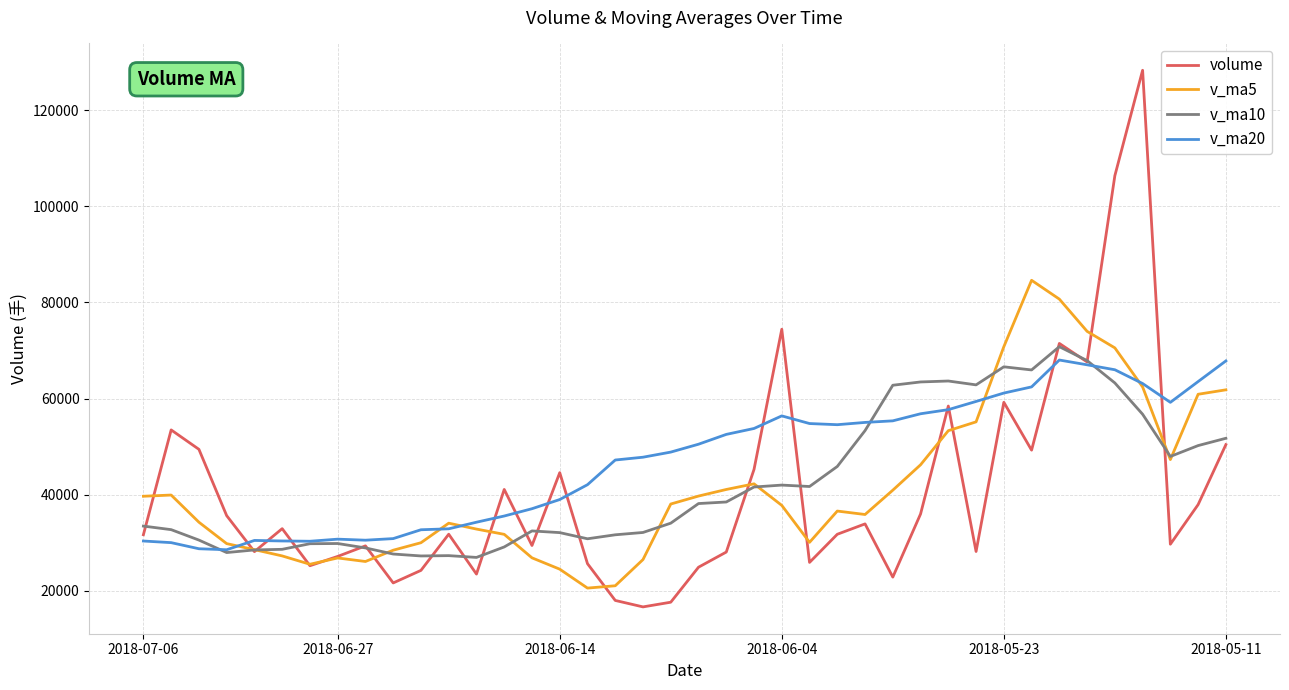

What is the minimum value shown in the chart?

16653.5